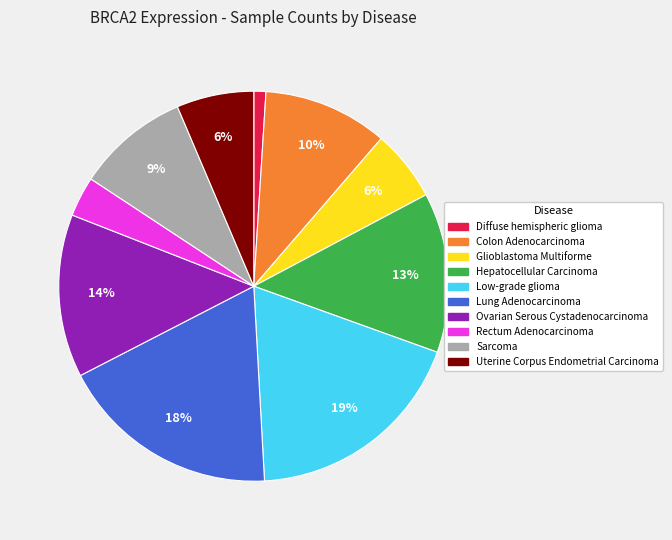

Between Colon Adenocarcinoma and Glioblastoma Multiforme, which is larger?

Colon Adenocarcinoma